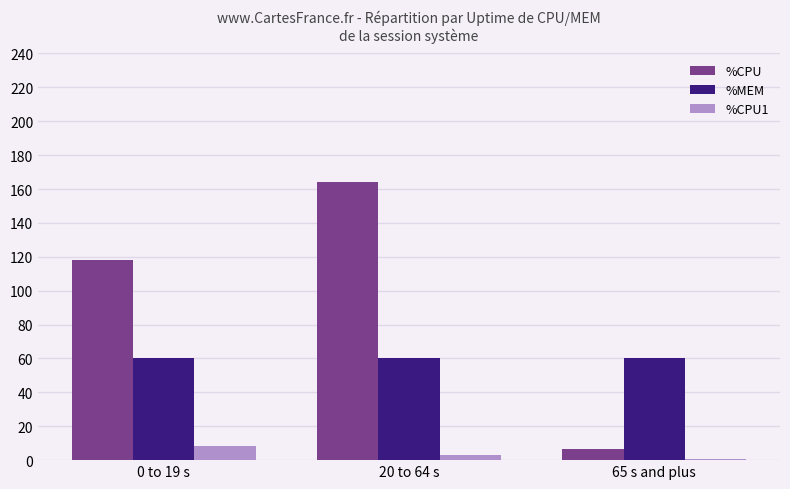

Which series changed the most between 0 to 19 s and 65 s and plus?

%CPU